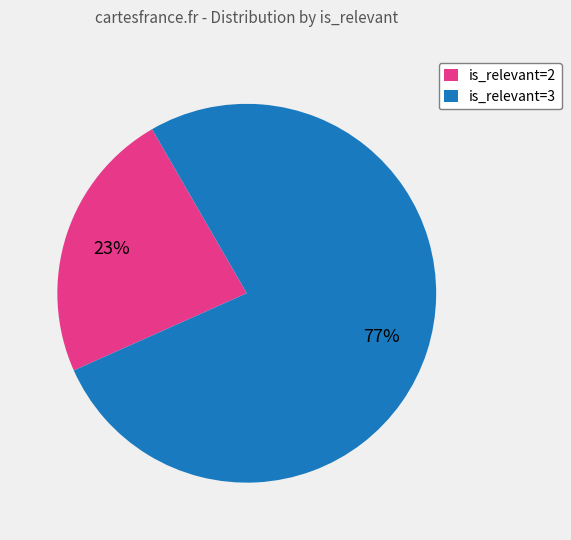

Is it true that is_relevant=2 is 35% of the pie?

False